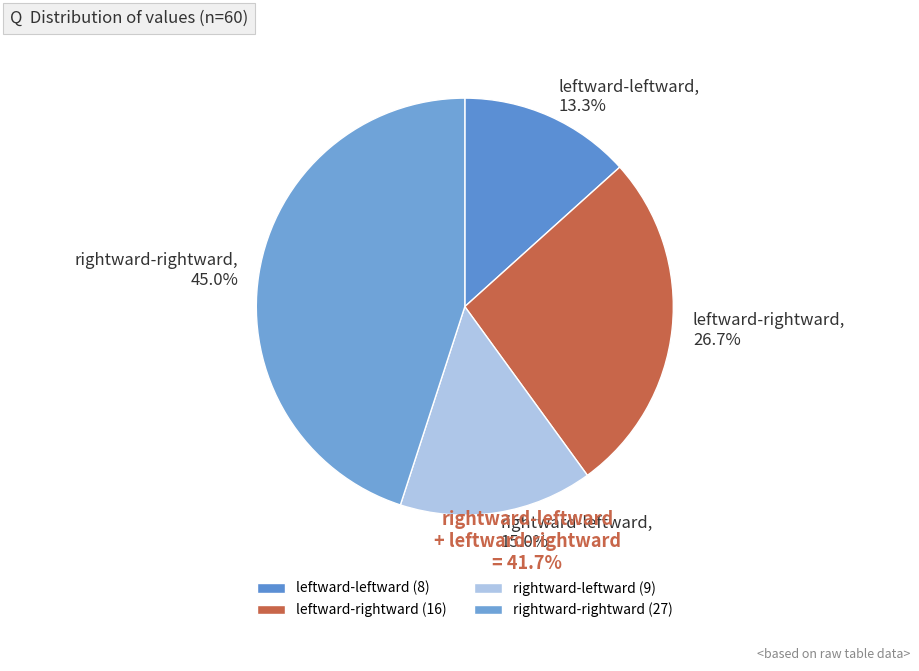

Combined, what portion of the pie is rightward-rightward and rightward-leftward?

60.0%